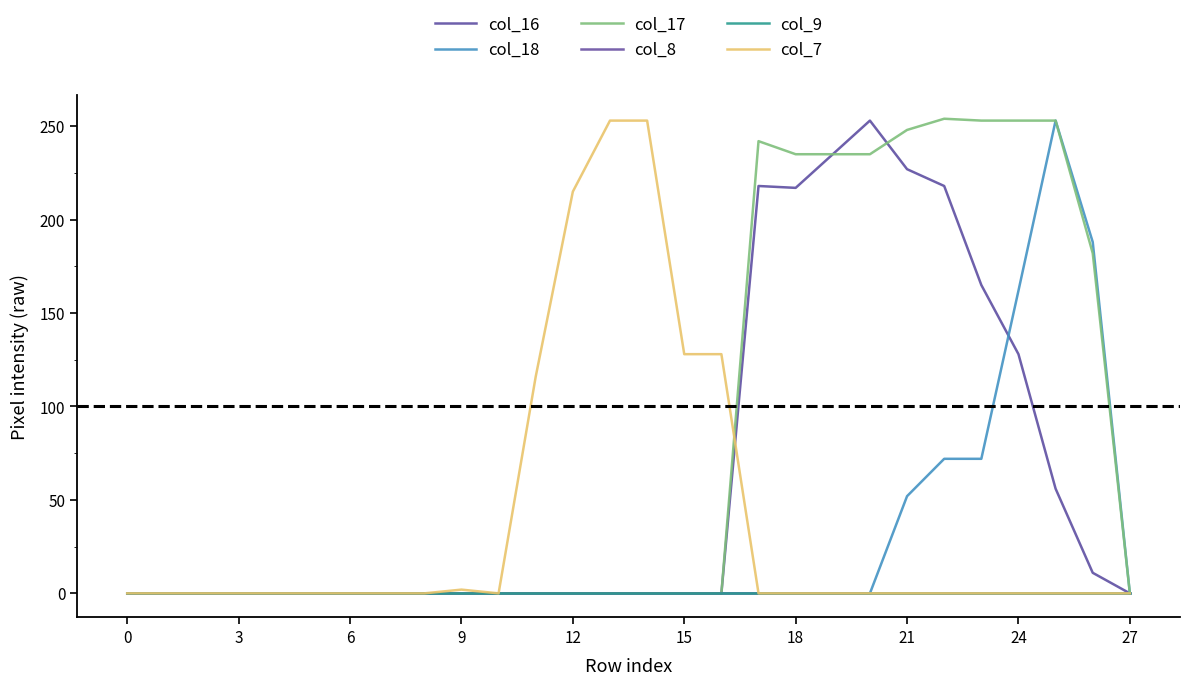

Does the chart have visible grid lines?

No